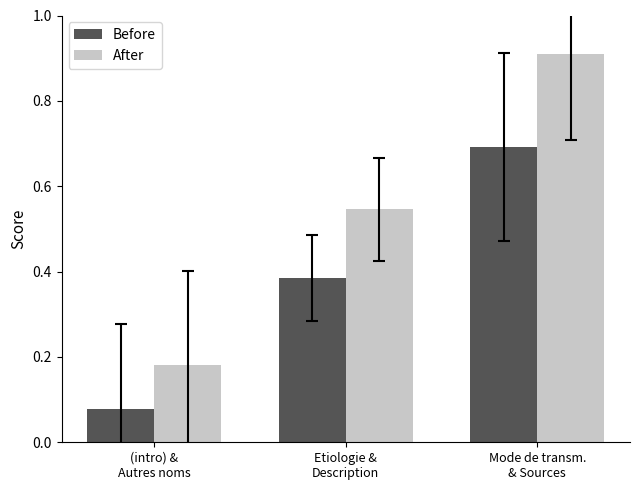

Is it true that Before equals 0.4 at Mode de transm.
& Sources?

False